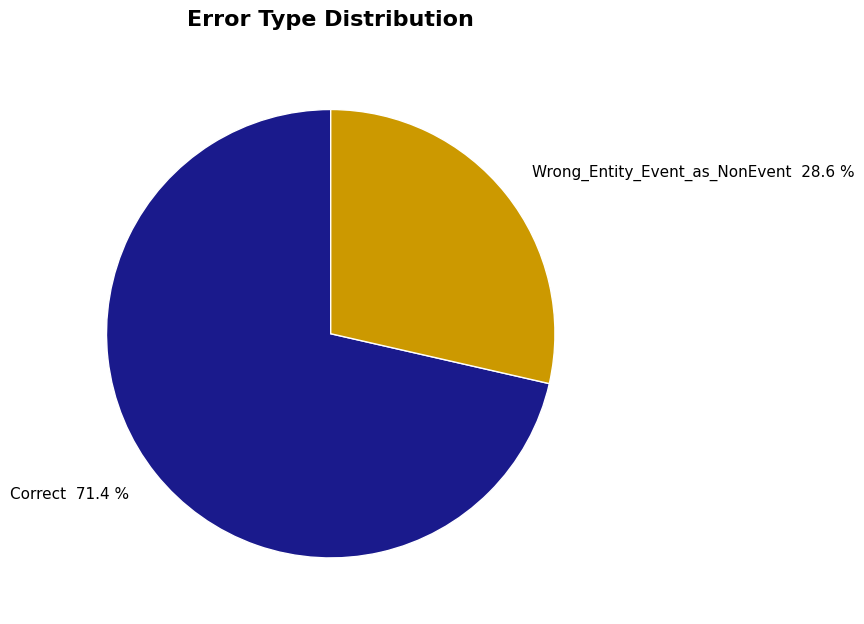

To the nearest percent, what is the average slice percentage?

50%